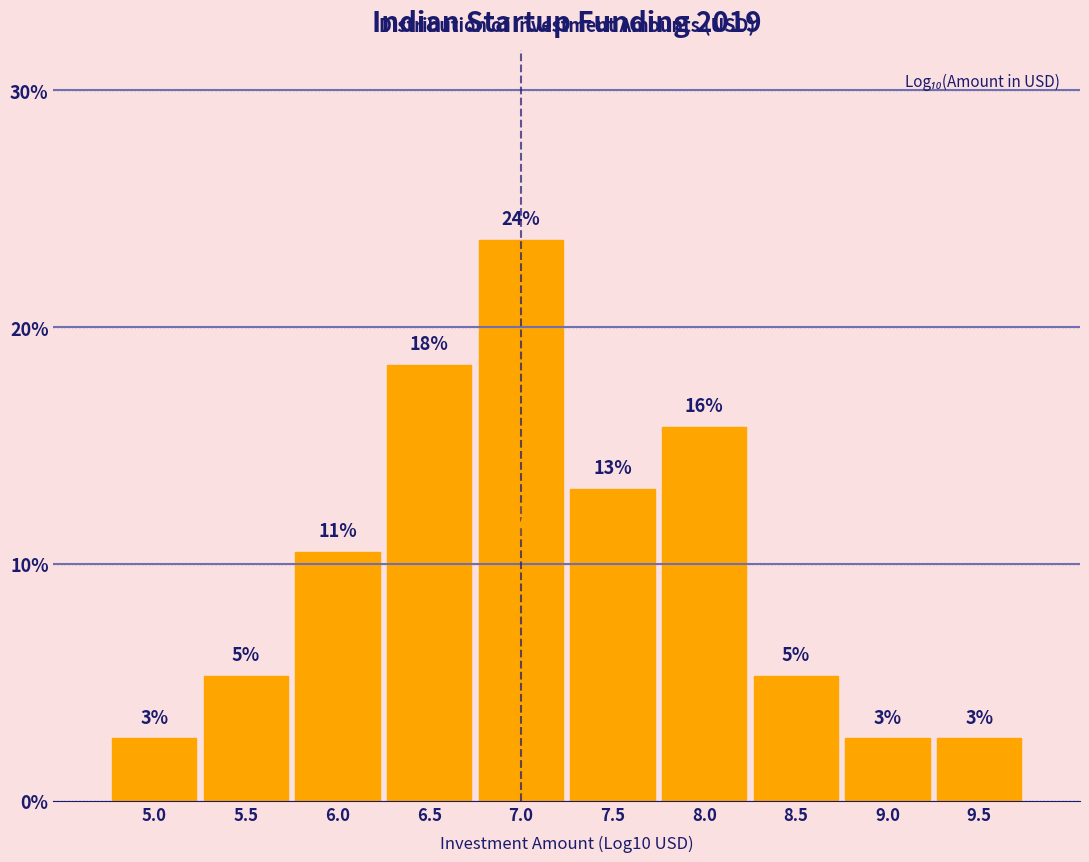

How many bars are there in total?

10